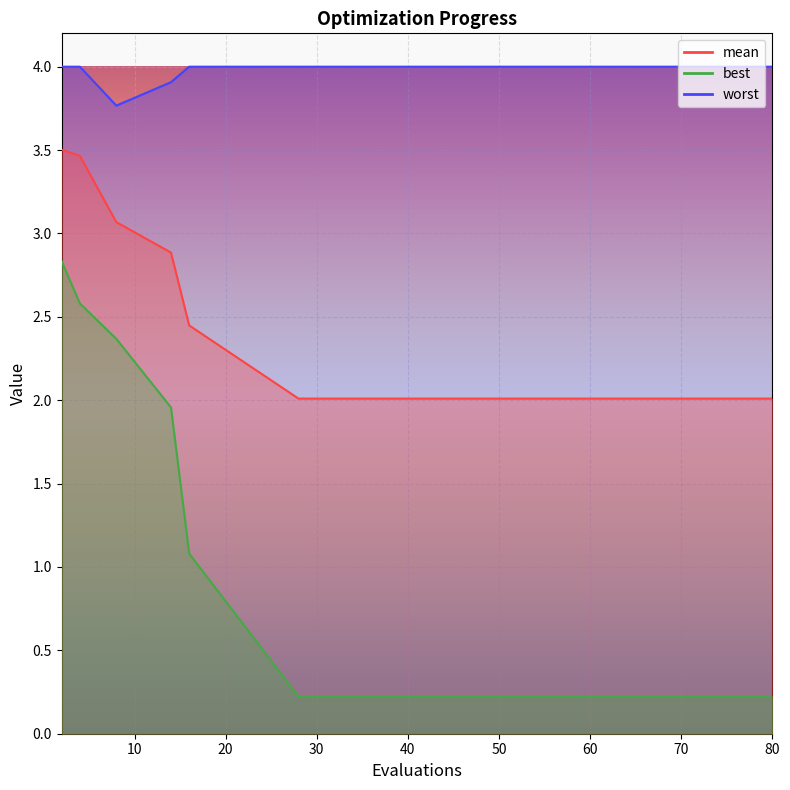

What is the difference between the highest and lowest values at 78?

3.8